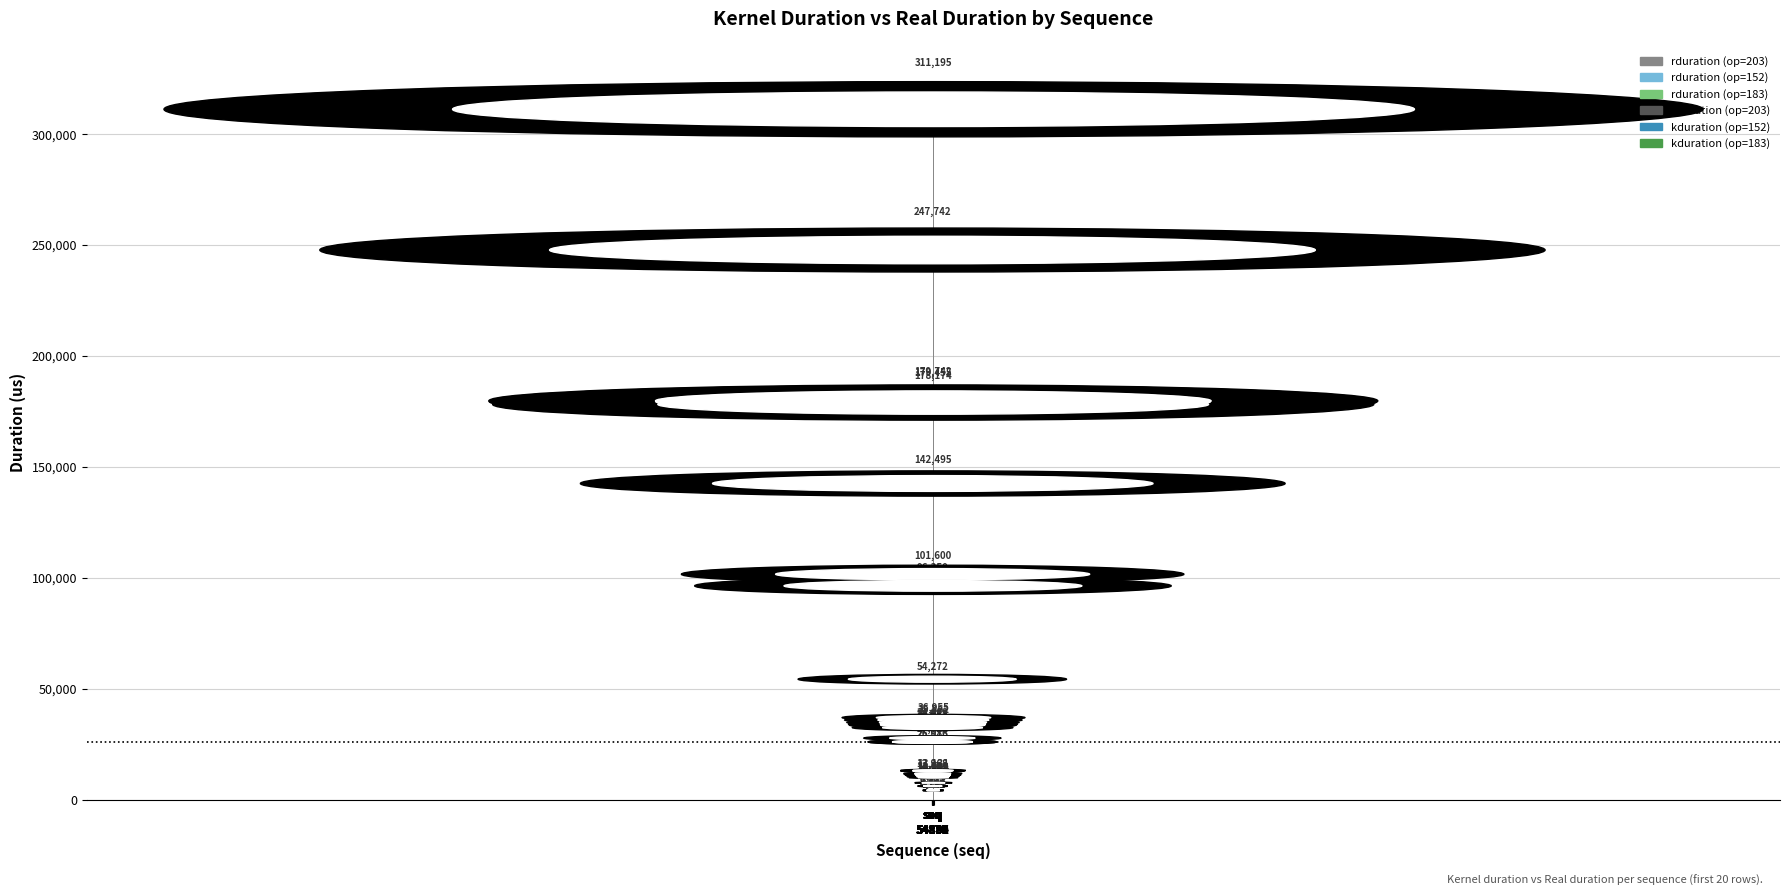

What is the difference between the second highest and minimum values in the kduration series?

25925